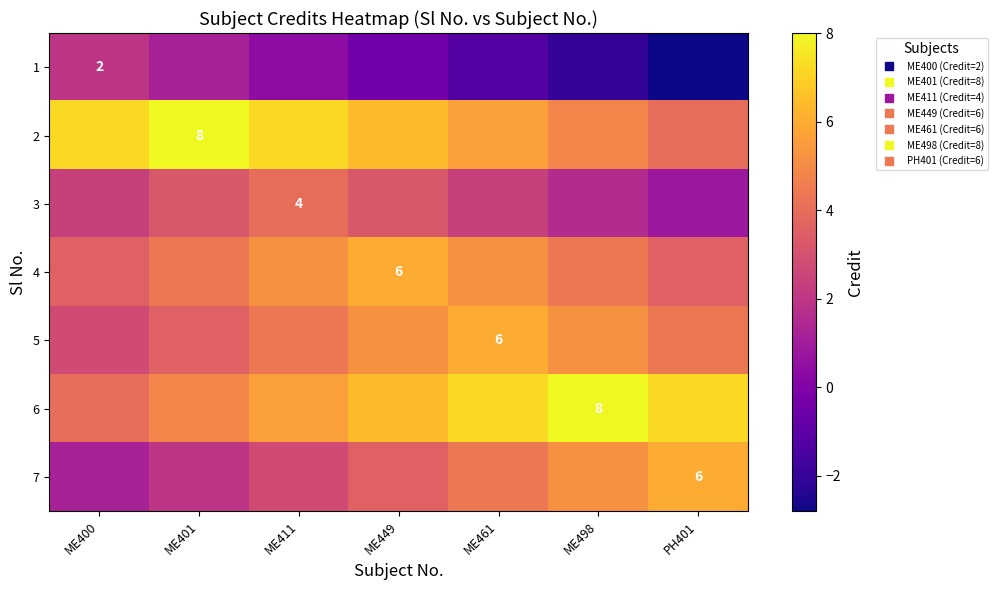

Which label corresponds to the largest value in the chart?

ME401